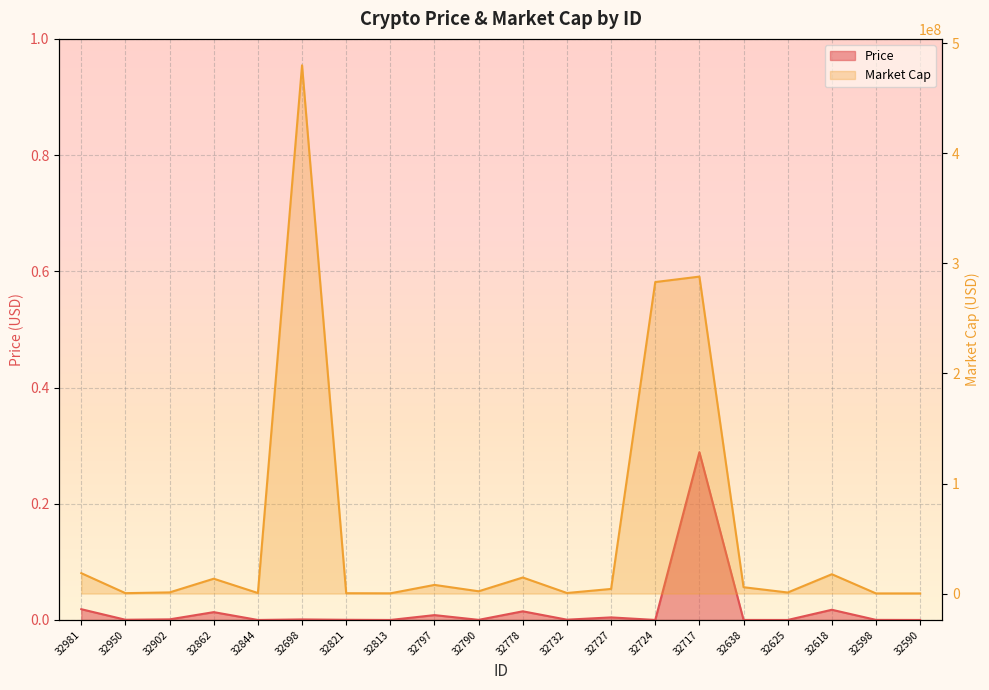

How many series are shown in this chart?

2